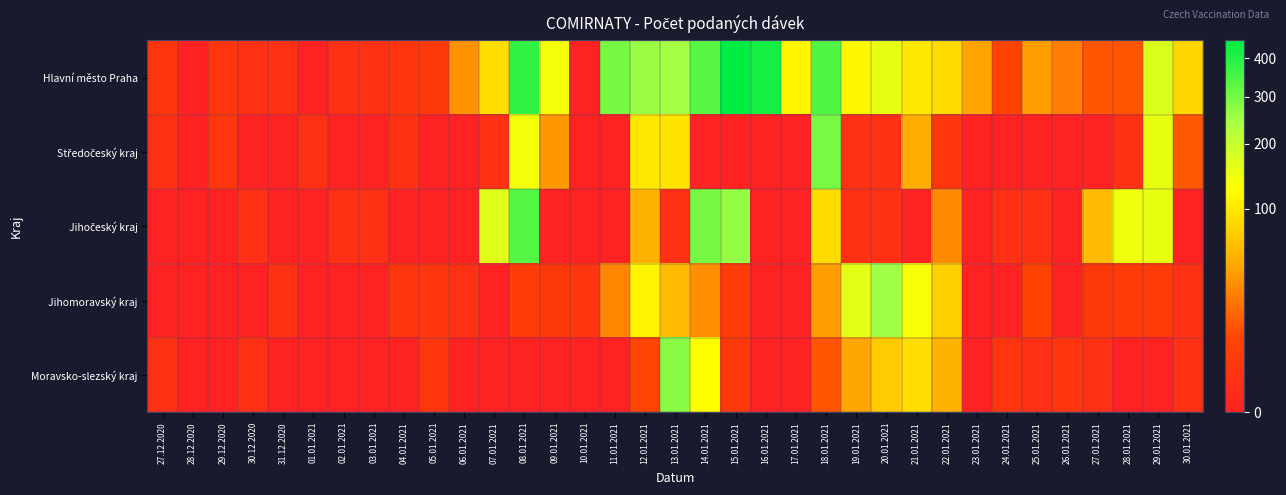

Which series has the largest range (max minus min)?

Hlavní město Praha